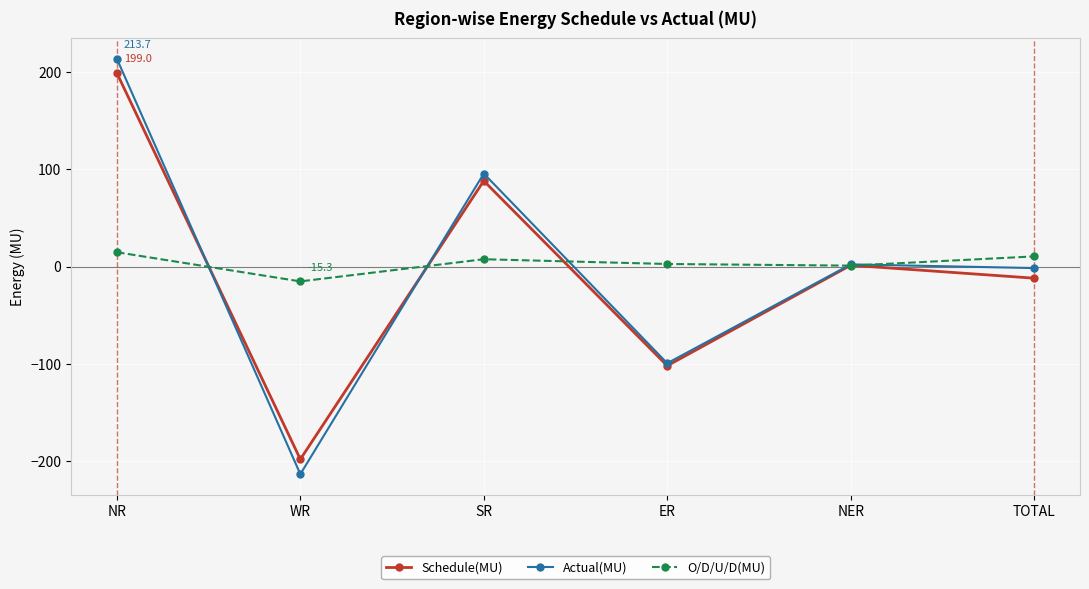

Read the Schedule(MU) value at NER.

1.3